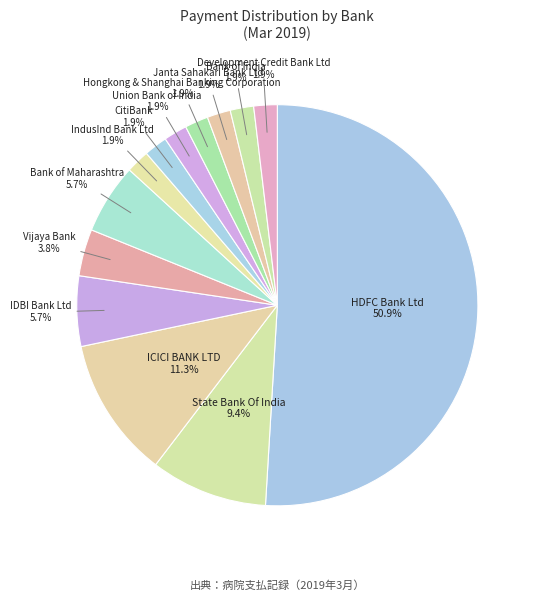

Which slice is the smallest?

IndusInd Bank Ltd